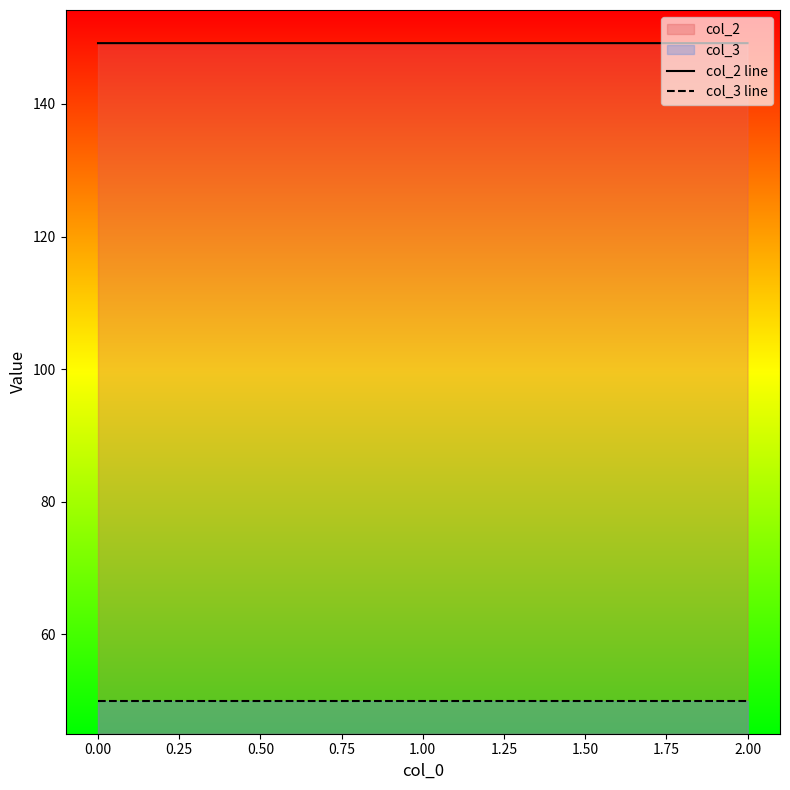

What position from the right is 0.00?

3